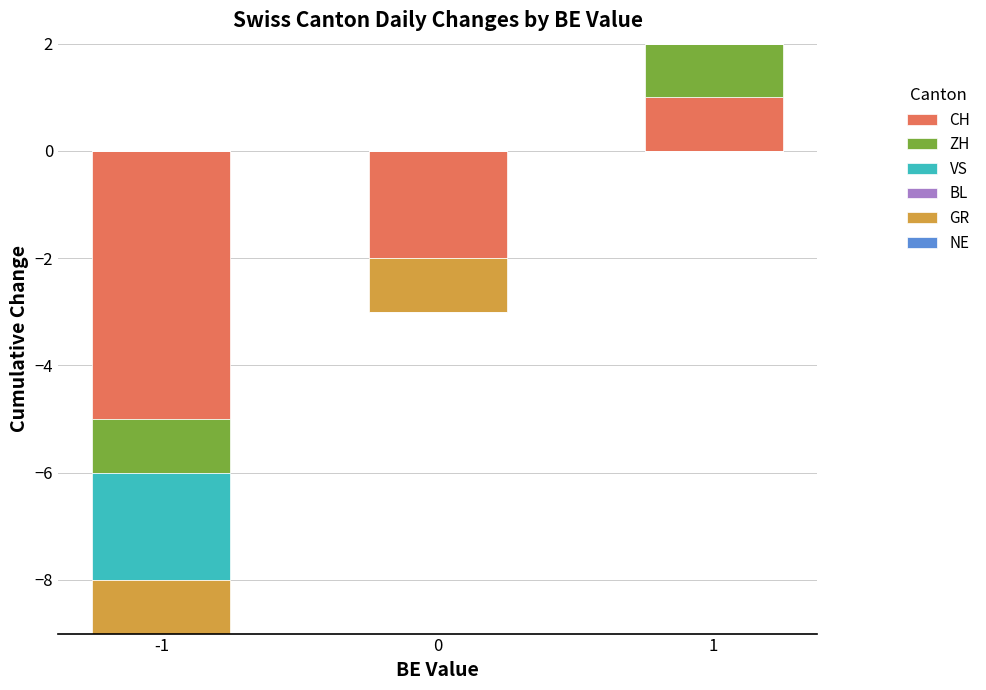

At how many categories does at least one series exceed 0?

1